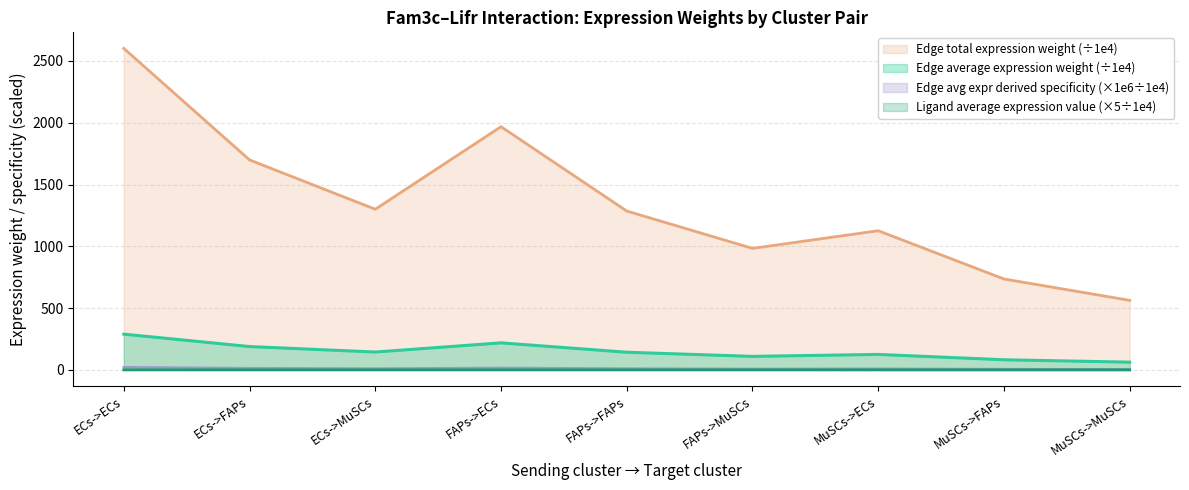

At which category is the sum across all series the highest?

ECs->ECs